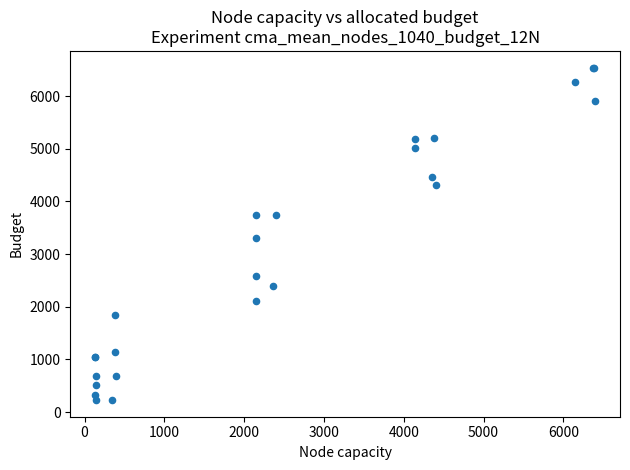

What Y value in the scatter plot is closest to 3384?

3298.9